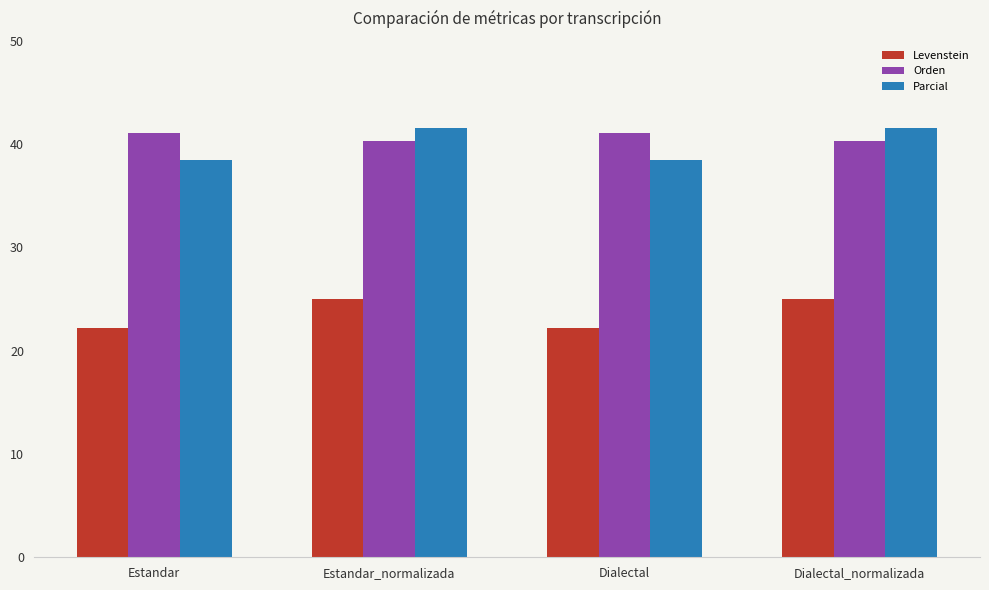

Is the value of Levenstein at Estandar_normalizada greater than the value of Orden at Estandar?

No